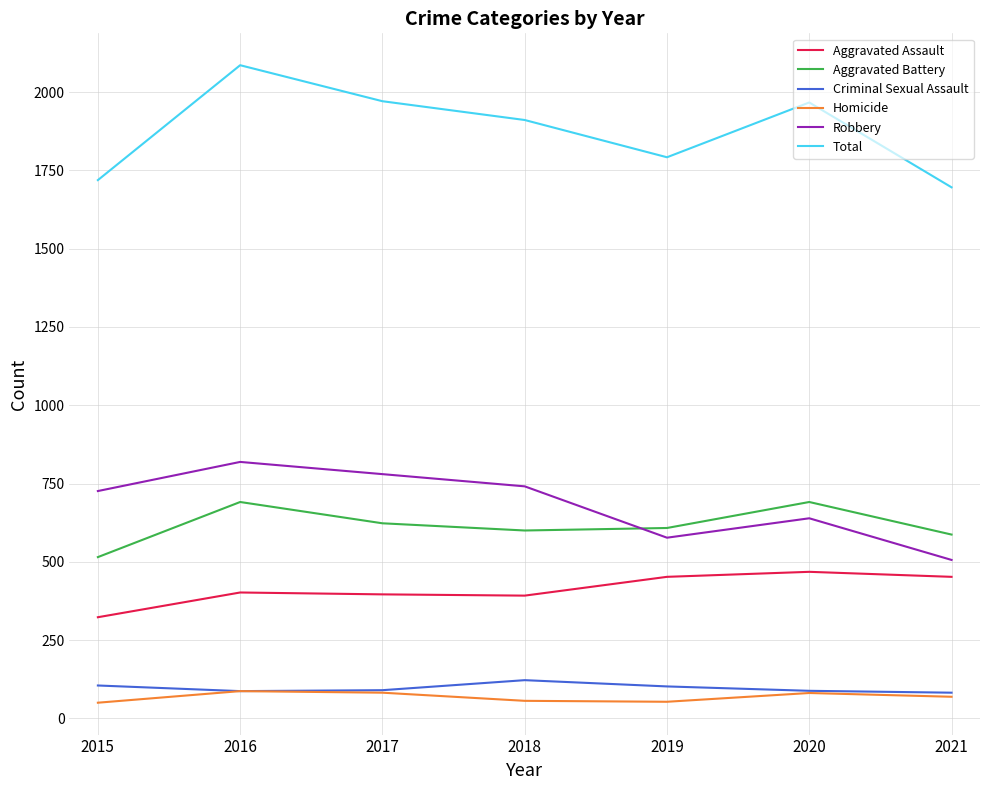

What is the difference between the Total values at 2019 and 2016?

294